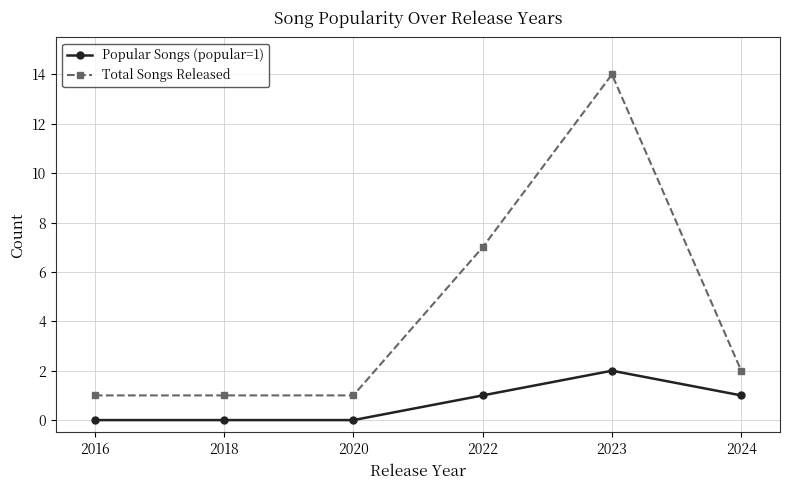

What is the total value across all series at 2023?

16